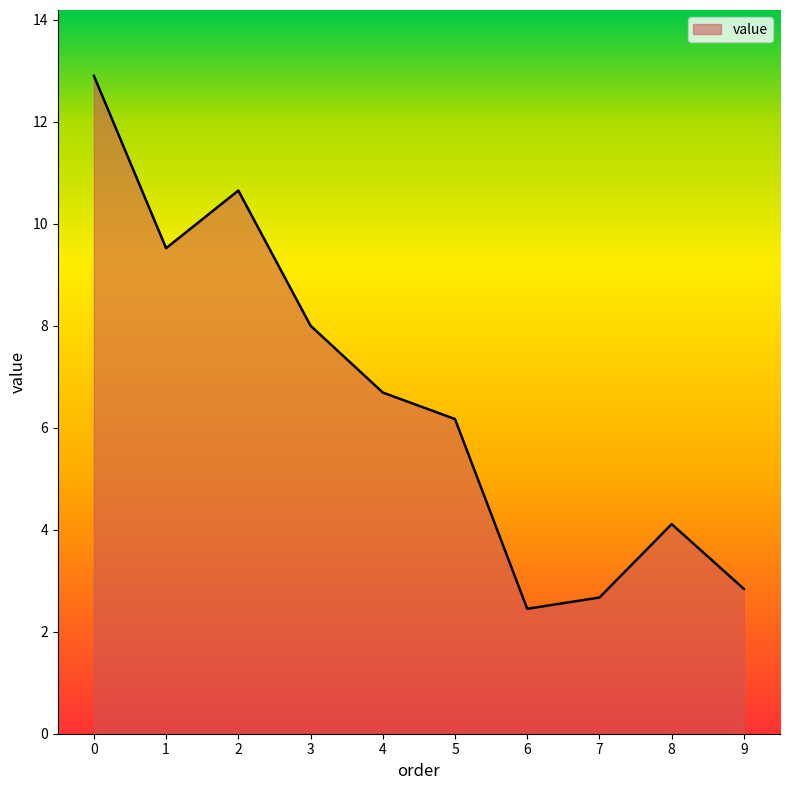

True or false: the data shows 2.7 at 7.

True